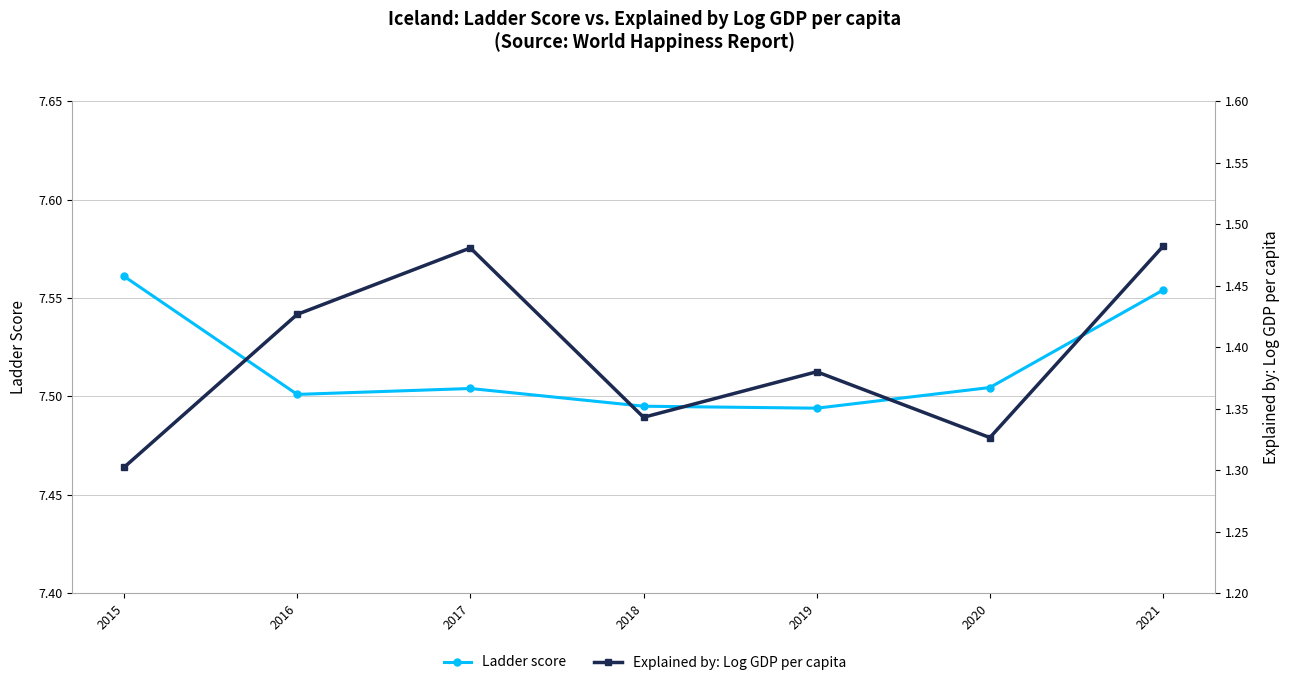

What is the average value of the Ladder score series?

7.5